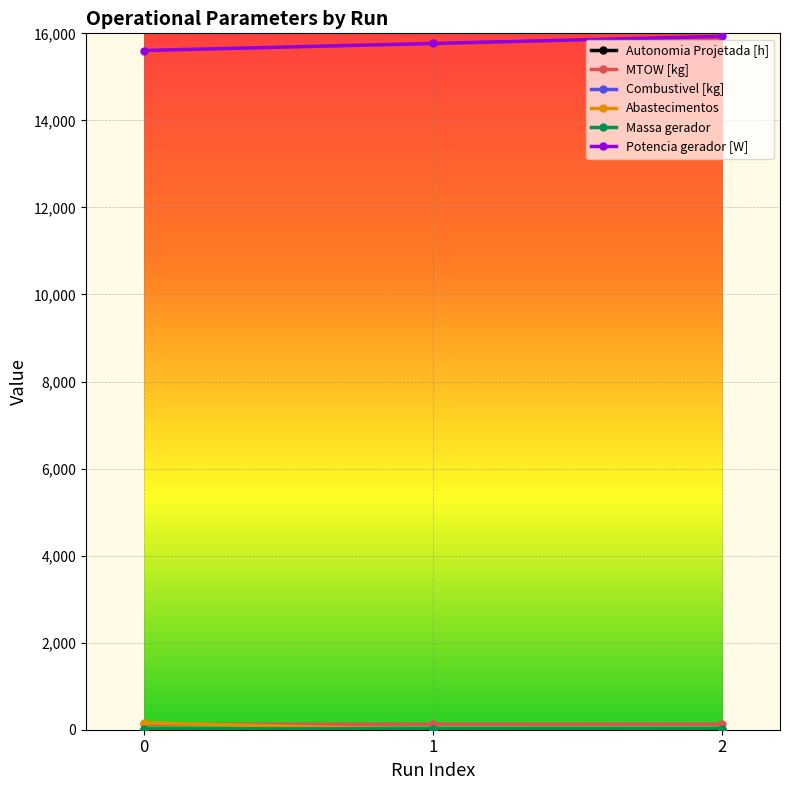

How many lines are shown in the chart?

6